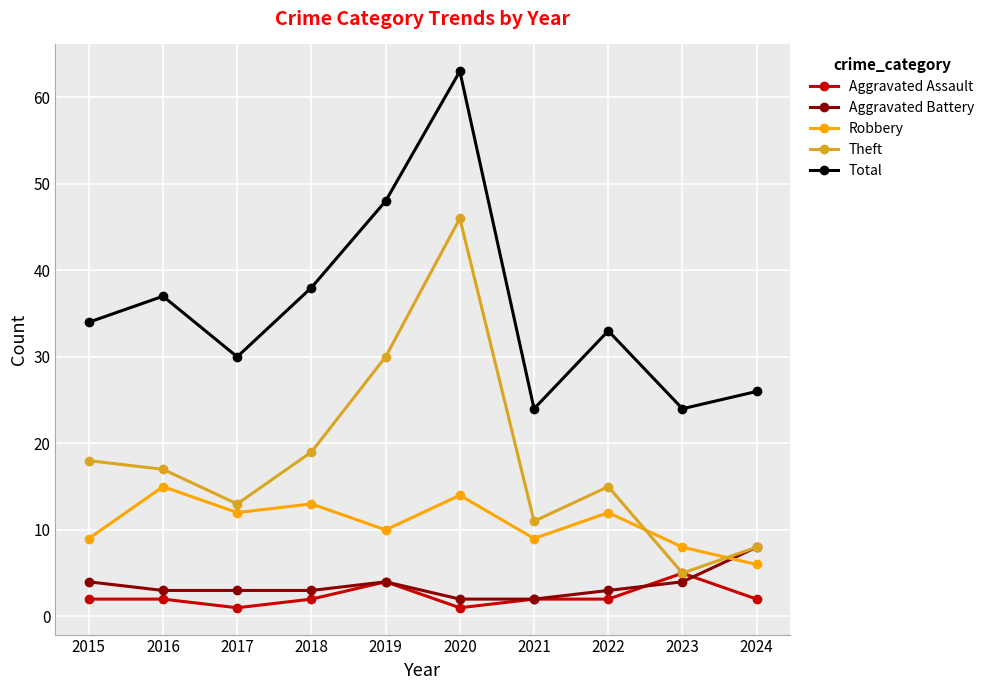

At which category does Total reach its first local peak?

2016